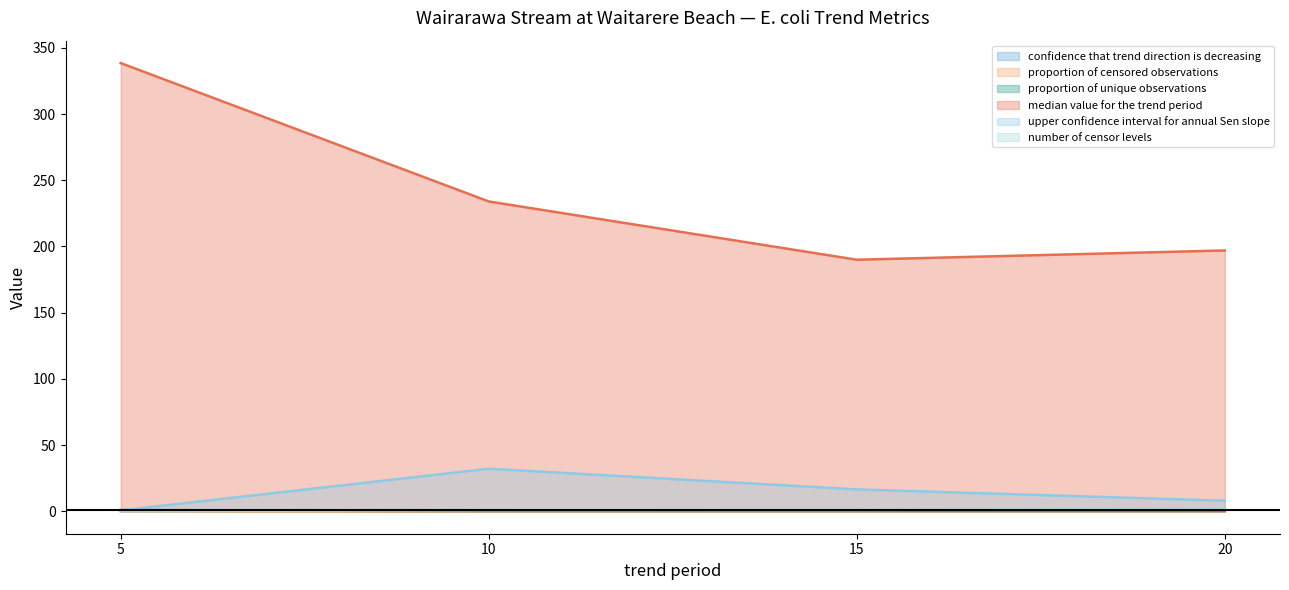

List the series in order of their peak value, highest first.

median value for the trend period, upper confidence interval for annual Sen slope, number of censor levels, confidence that trend direction is decreasing, proportion of unique observations, proportion of censored observations